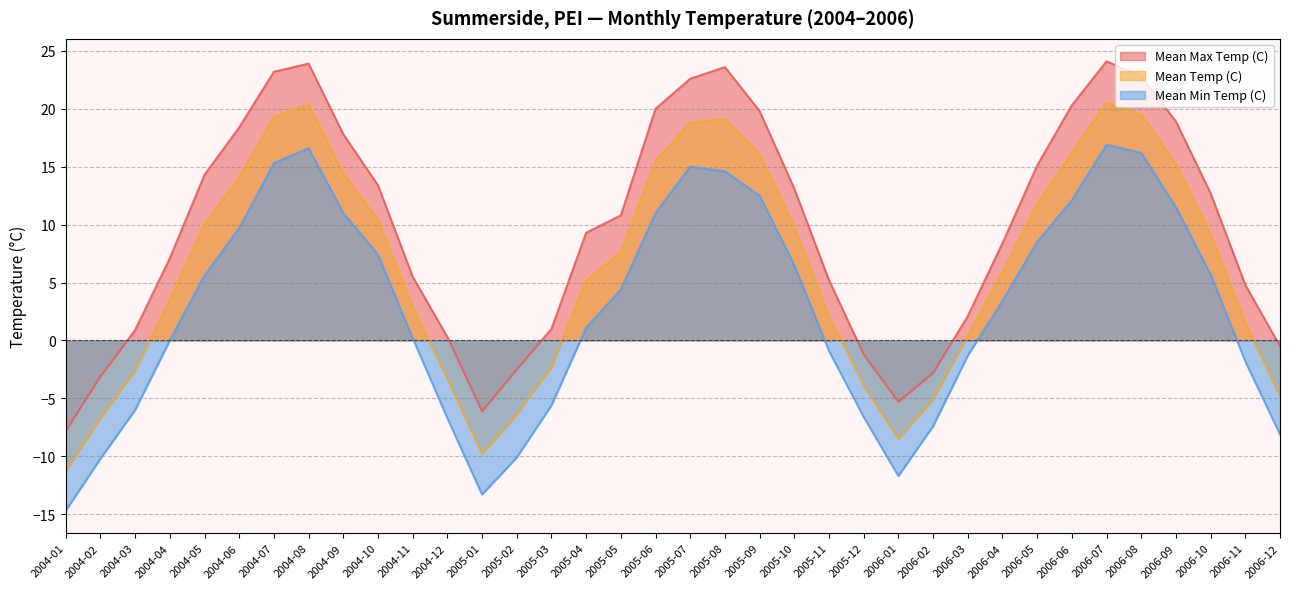

Which has a higher value, 2004-07 or 2005-10?

2004-07